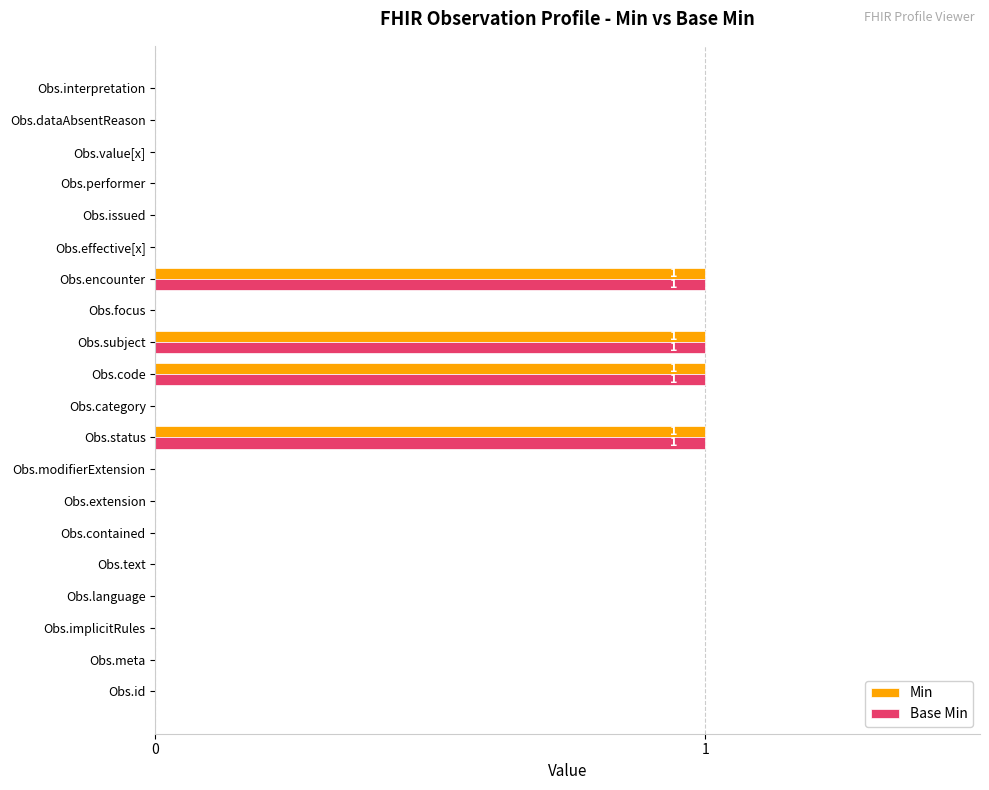

How many categories are shown in the chart?

20